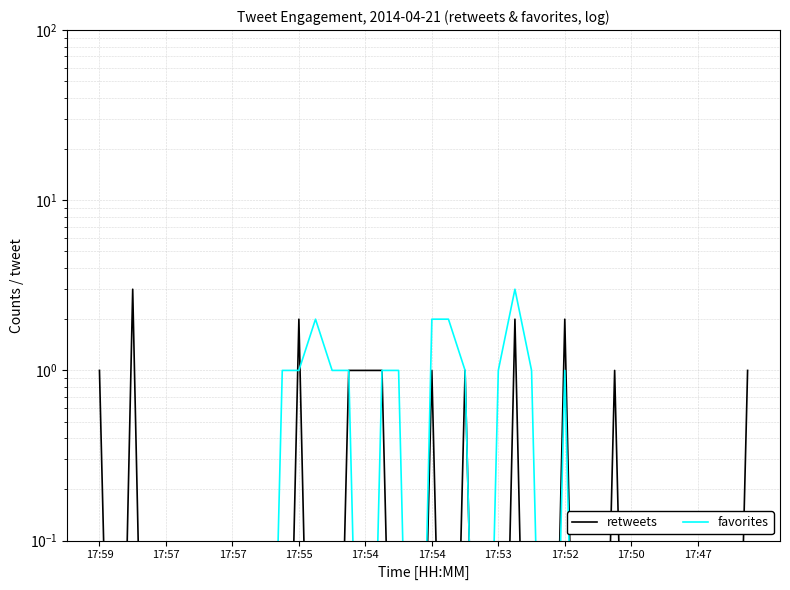

What is the difference between the second highest and minimum values in the retweets series?

2.0